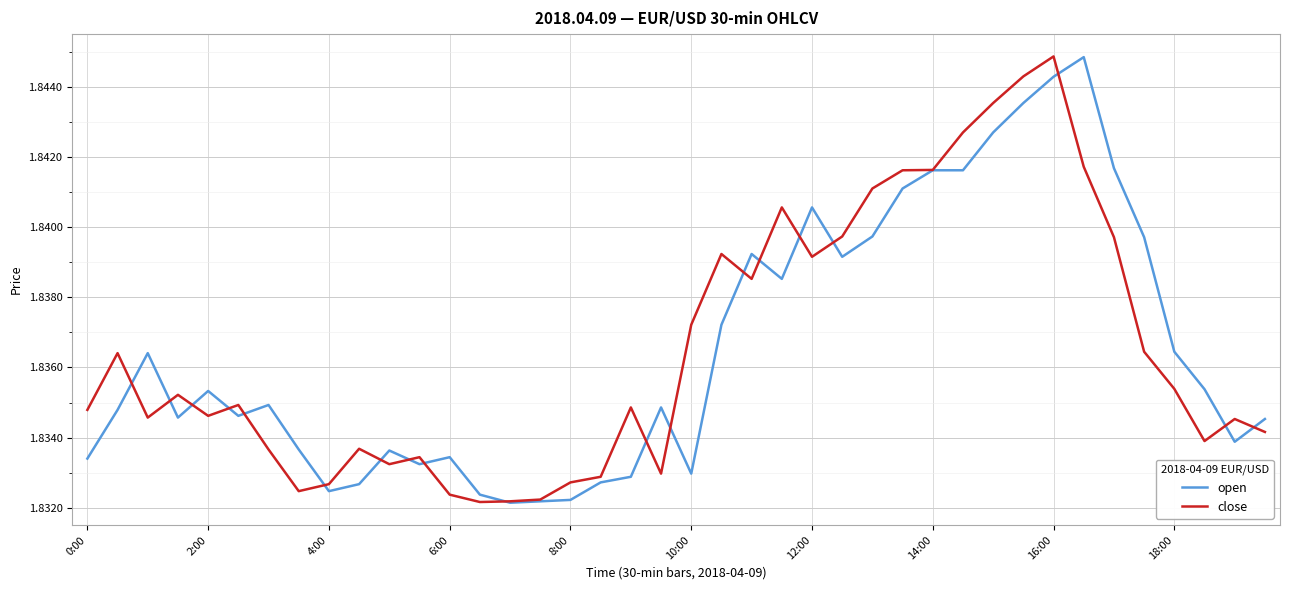

After their last crossing, which series has the higher values: close or open?

open